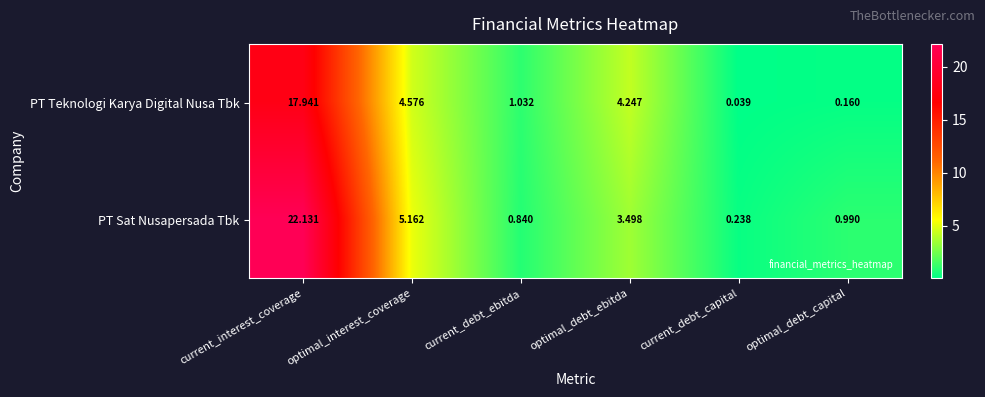

Which series has the largest range (max minus min)?

PT Sat Nusapersada Tbk